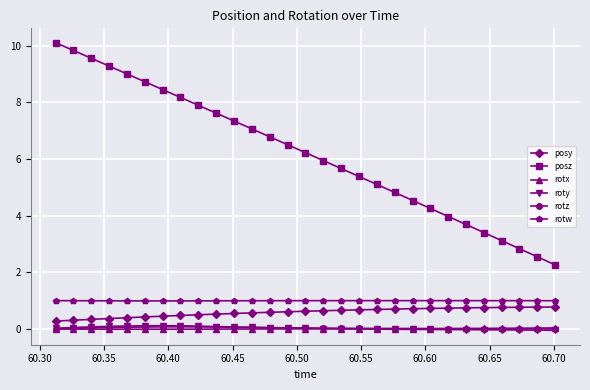

Which series has the largest total across all categories?

posz